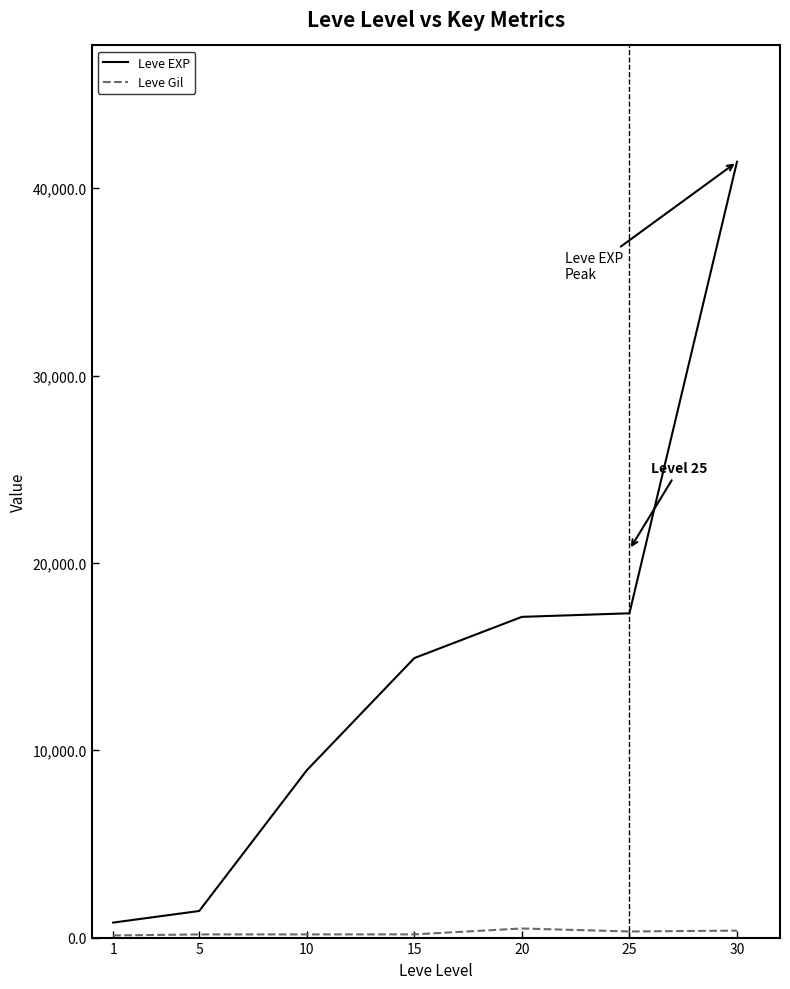

What is the approximate value of Leve EXP at 10, to the nearest 100?

8900